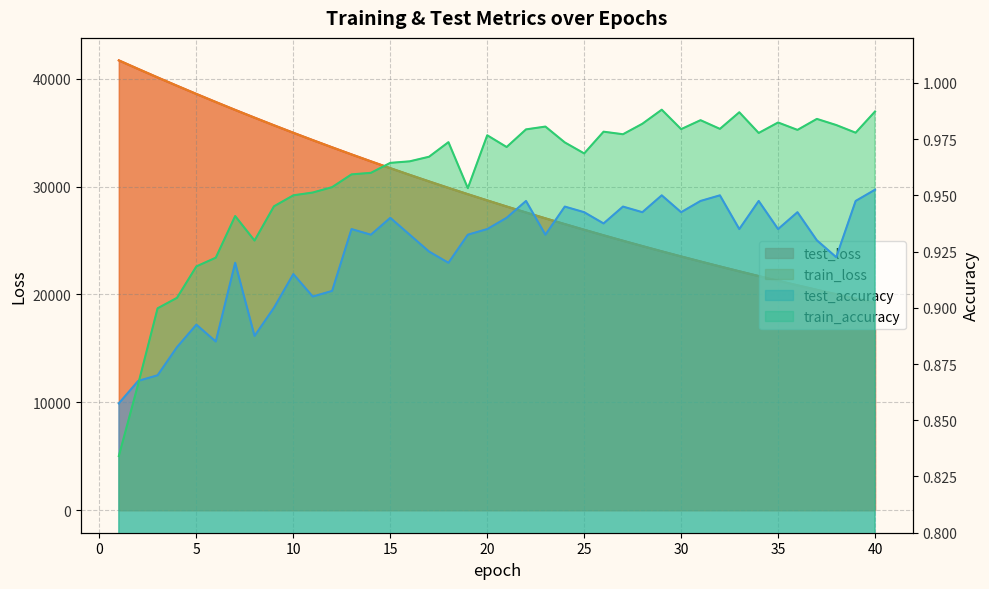

Which series has the widest spread of values?

test_loss